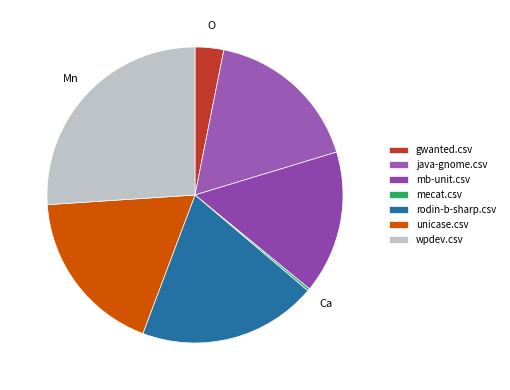

What percentage do mb-unit.csv and unicase.csv together represent?

33.9%